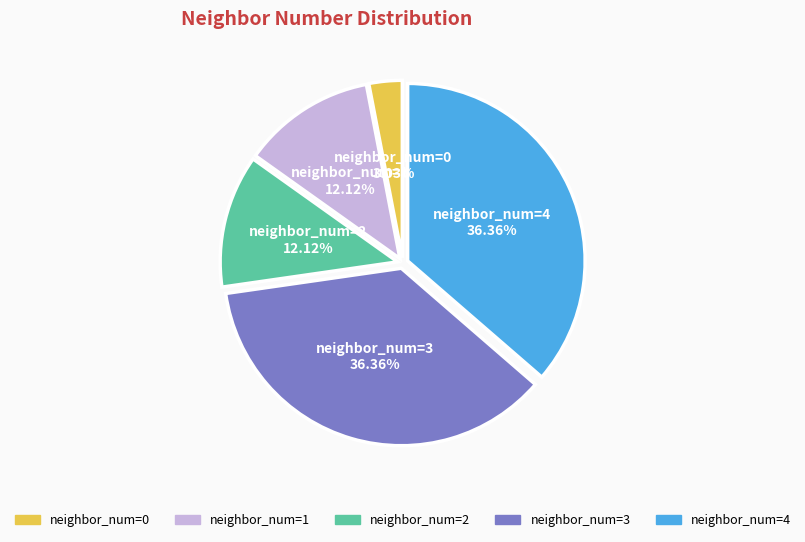

Which category has the smallest portion of the pie?

neighbor_num=0